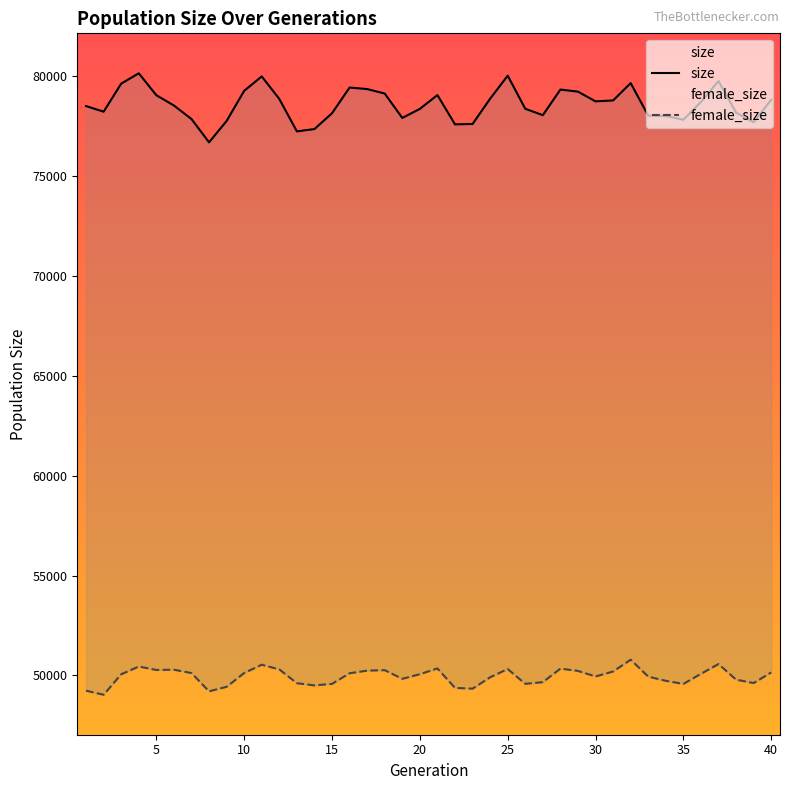

What is the total value across all series at 20?

129314